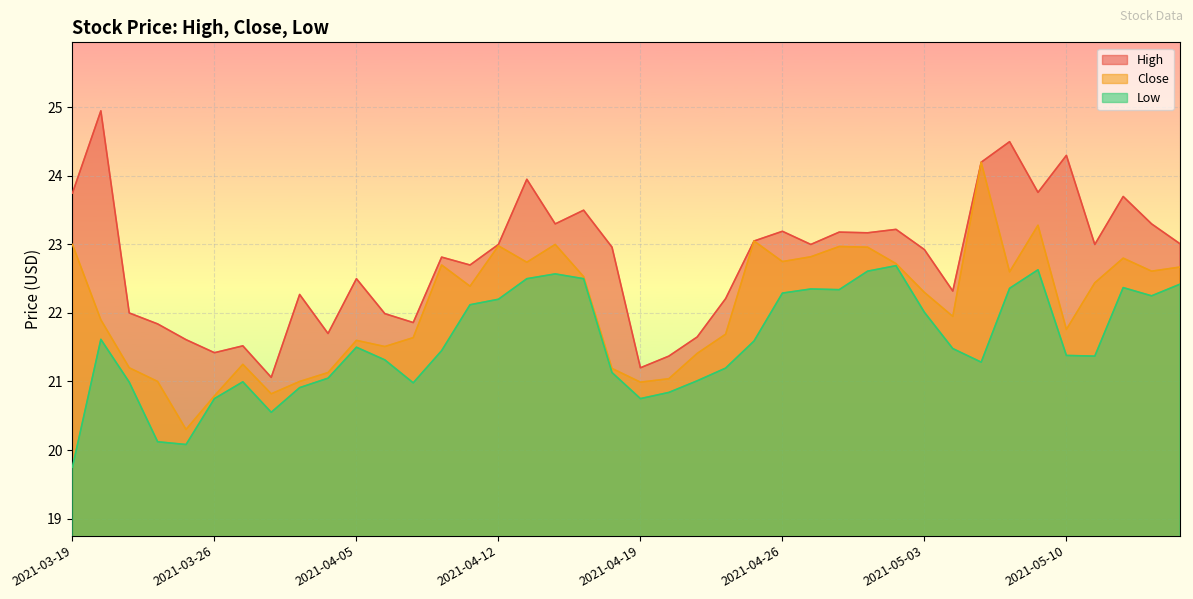

Rank the series at 2021-05-12 from lowest to highest value.

Low, Close, High